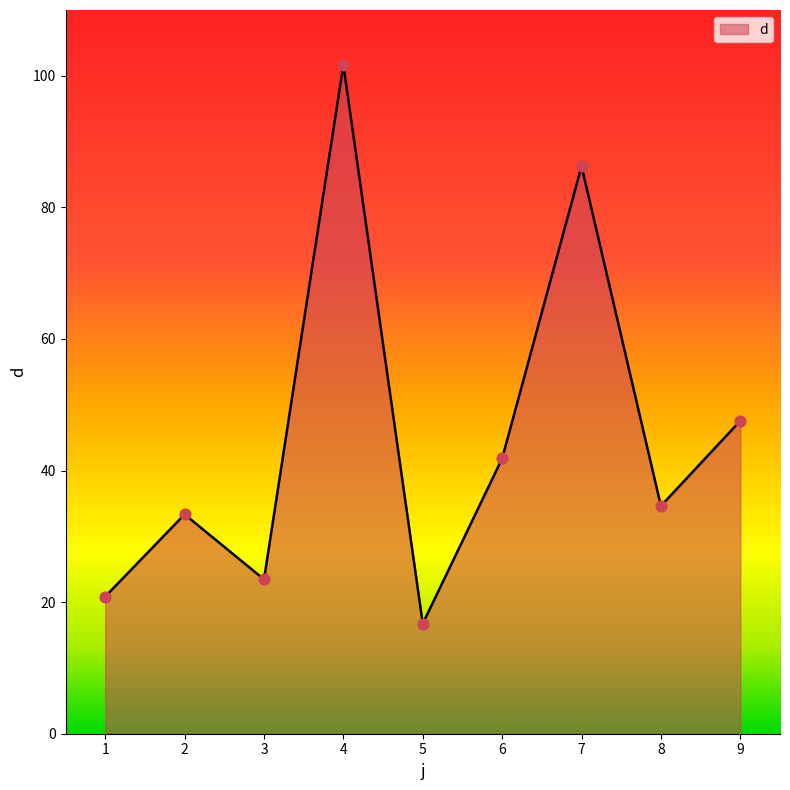

What is the change in value from 7 to 9?

-38.7